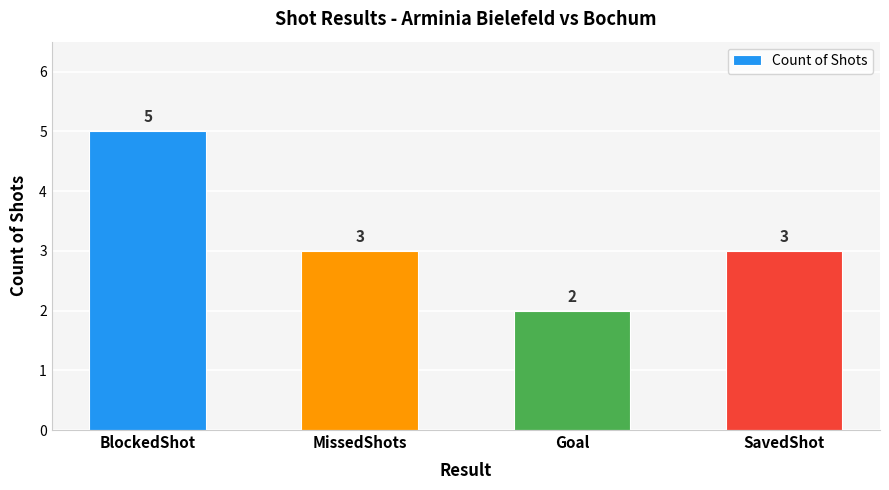

Which category has the highest value across all series?

BlockedShot